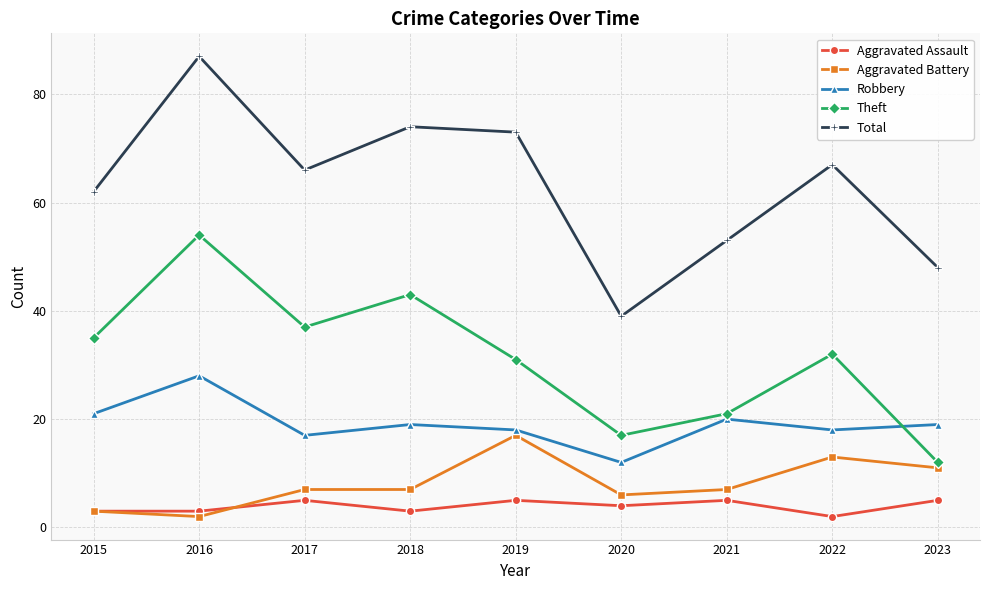

True or false: Aggravated Assault has more than 1 interior local peaks.

True